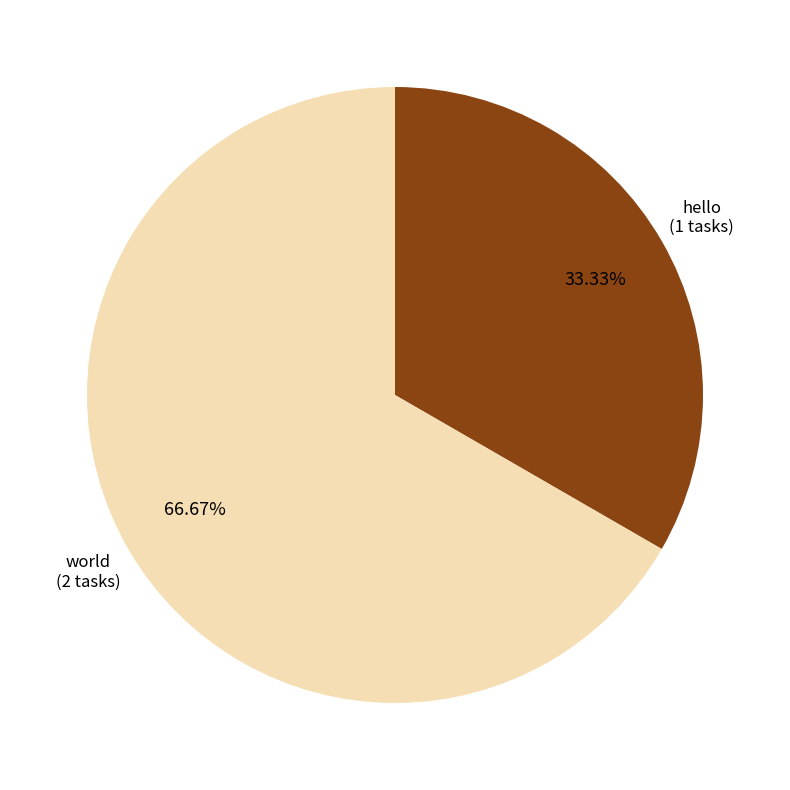

To the nearest percent, what is the difference between the largest and smallest slice percentages?

33%